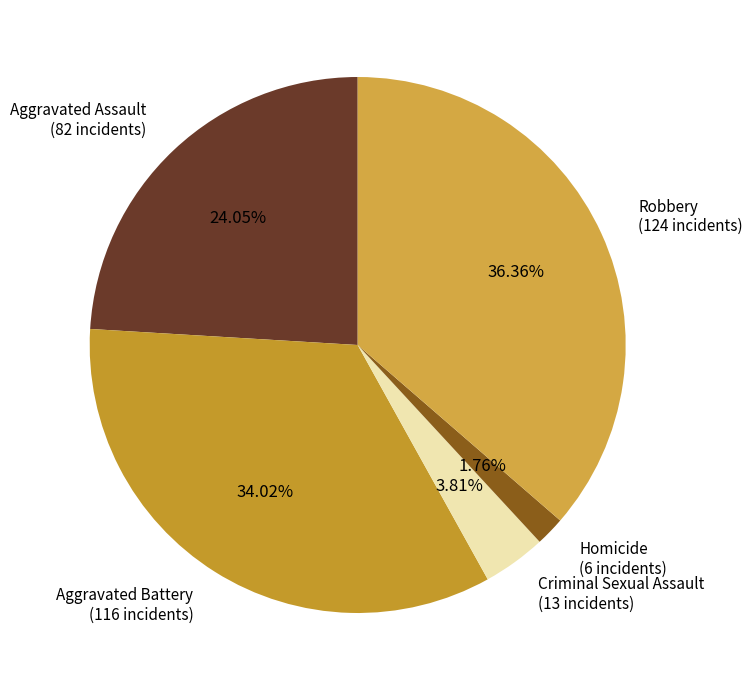

To the nearest percent, what is the difference between the largest and smallest slice percentages?

35%